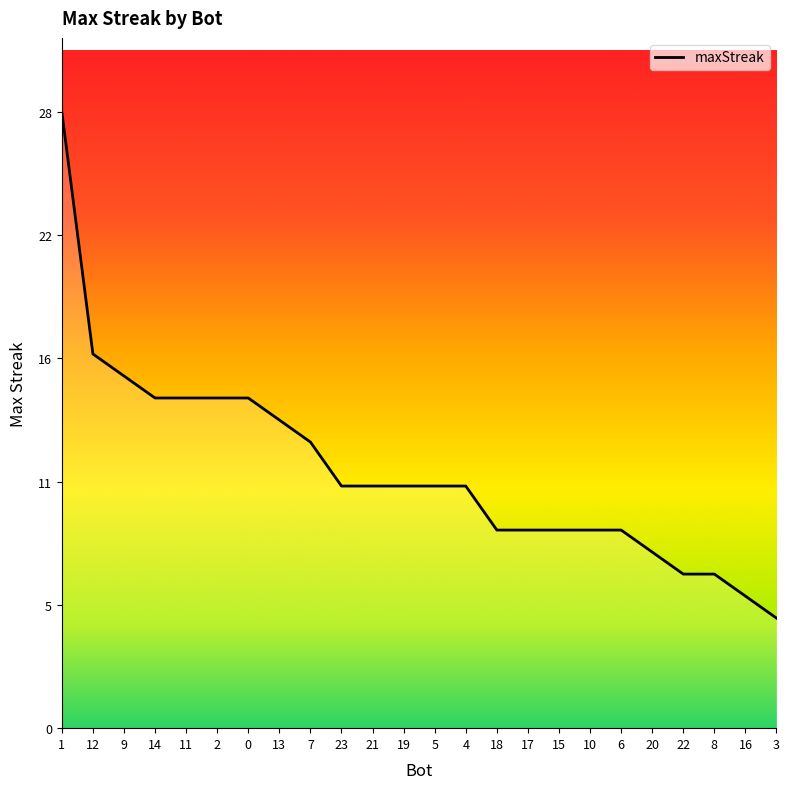

The chart shows a value of 3 at 8. True or false?

False